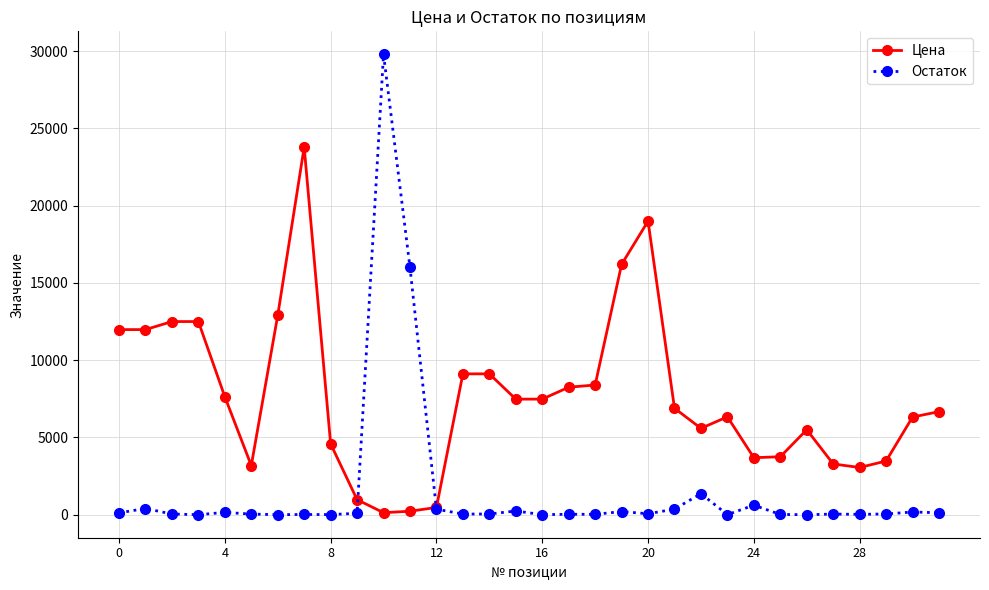

How many lines are shown in the chart?

2